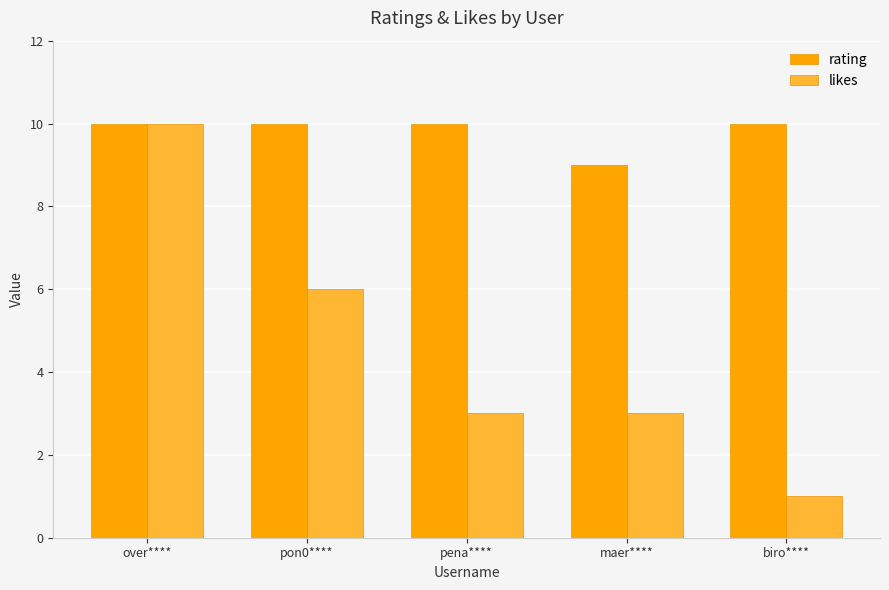

Are the bars grouped side by side (vs. stacked)?

Yes